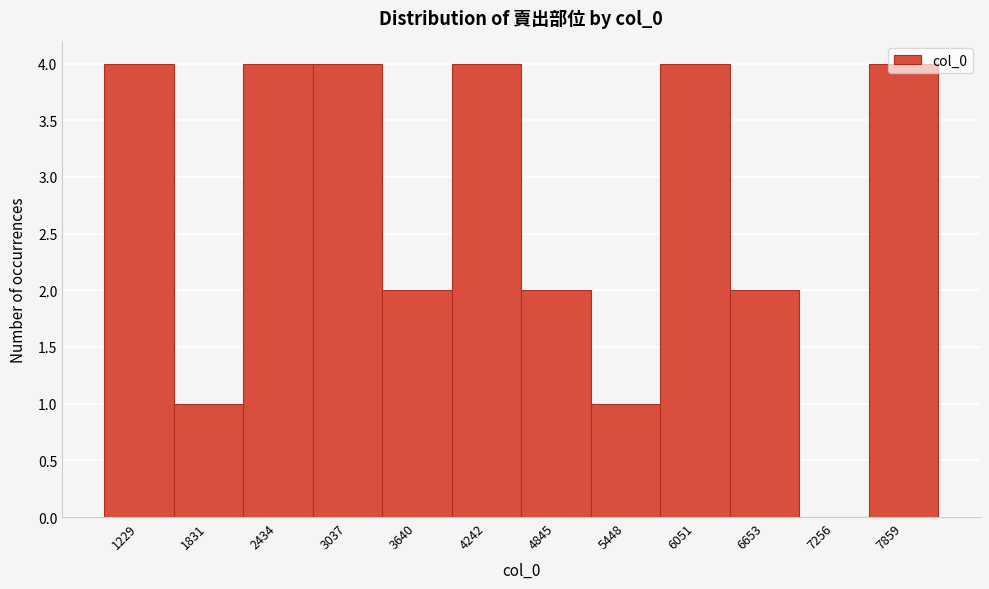

What is the sum of all values?

32